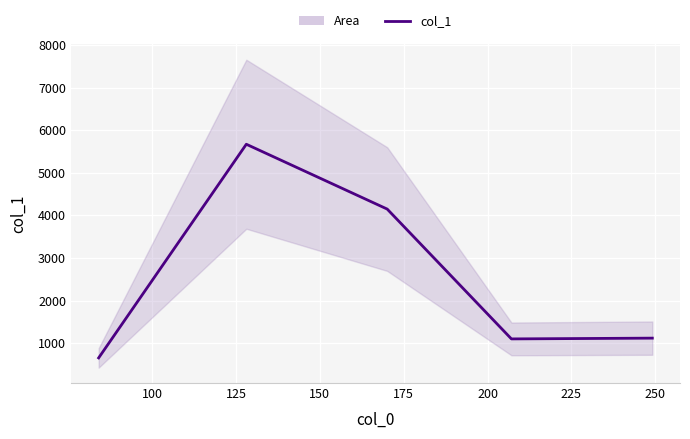

Reading left to right, transcribe all the data shown in this chart.

653.2	5669.0	4146.8	1098.9	1117.1